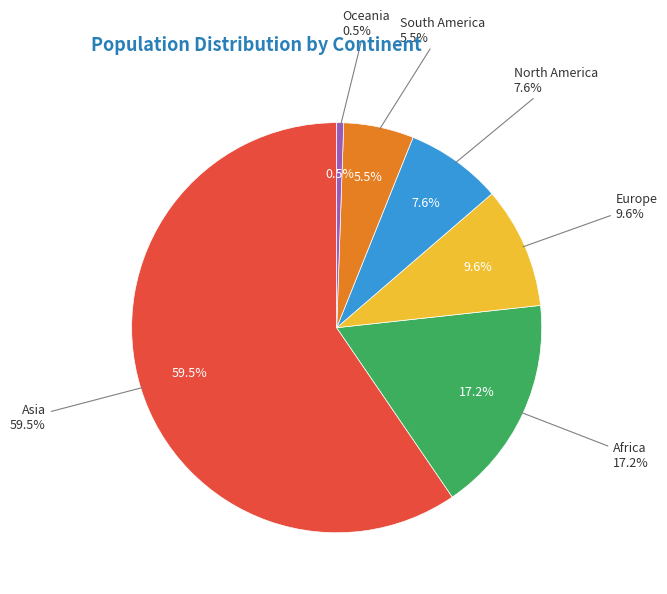

What percentage is NOT represented by South America?

94.5%